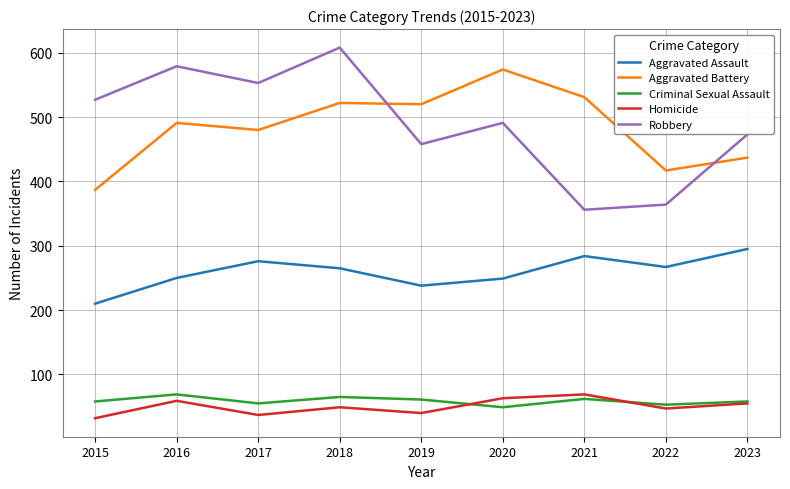

Which label corresponds to the largest value in the chart?

2018